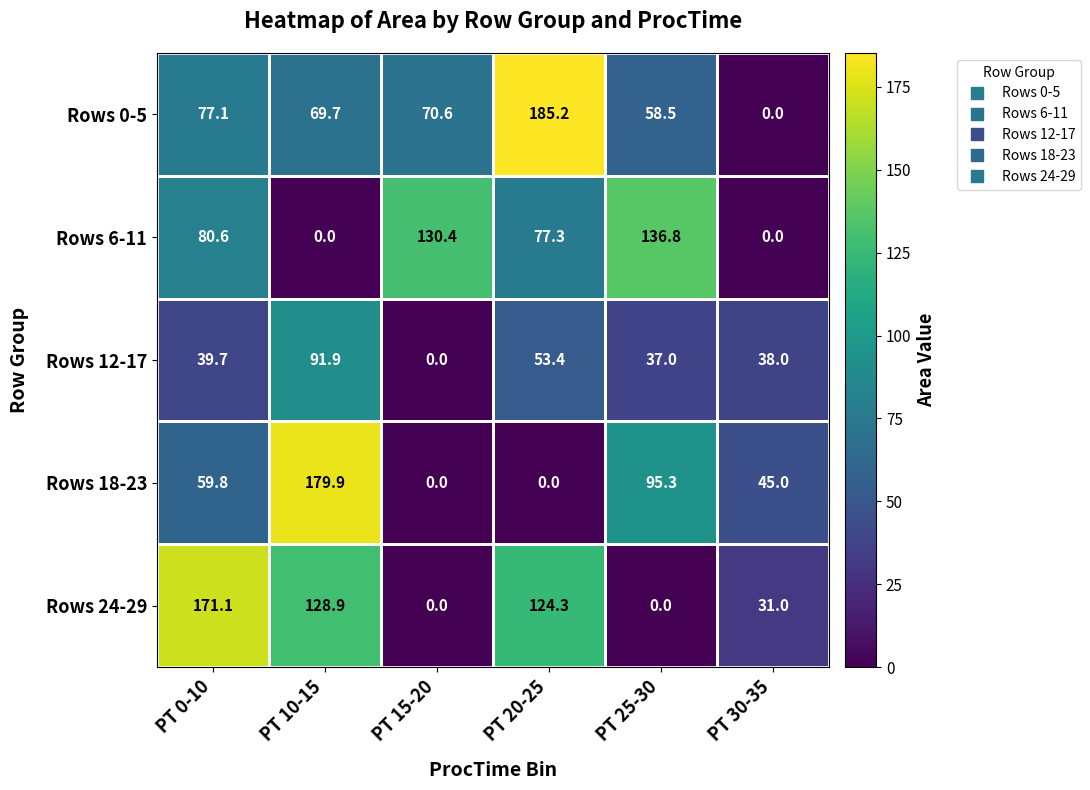

Is it true that Rows 24-29 equals 96.2 at PT 25-30?

False